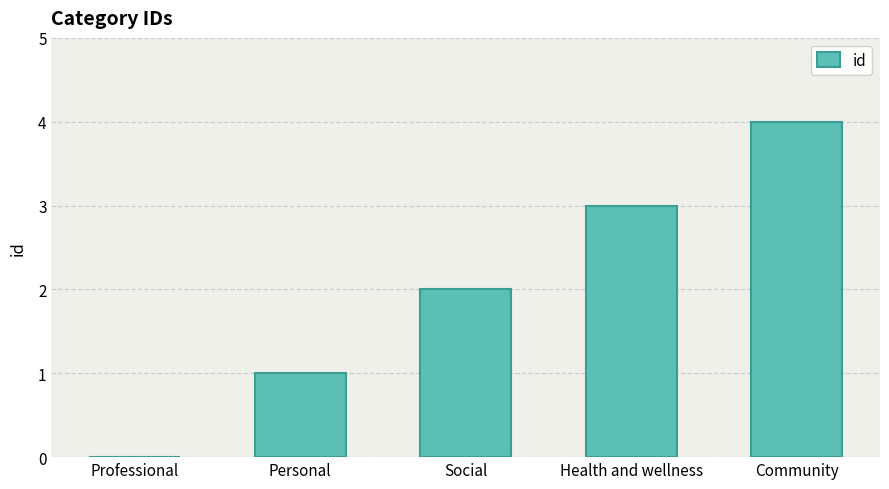

What is the maximum value shown in the chart?

4